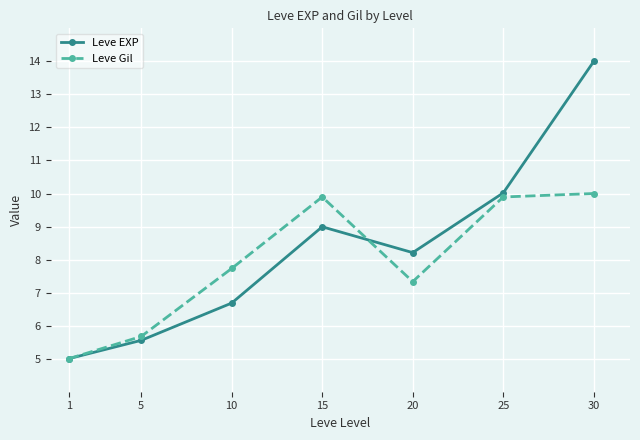

True or false: Leve EXP has more than 2 interior local peaks.

False